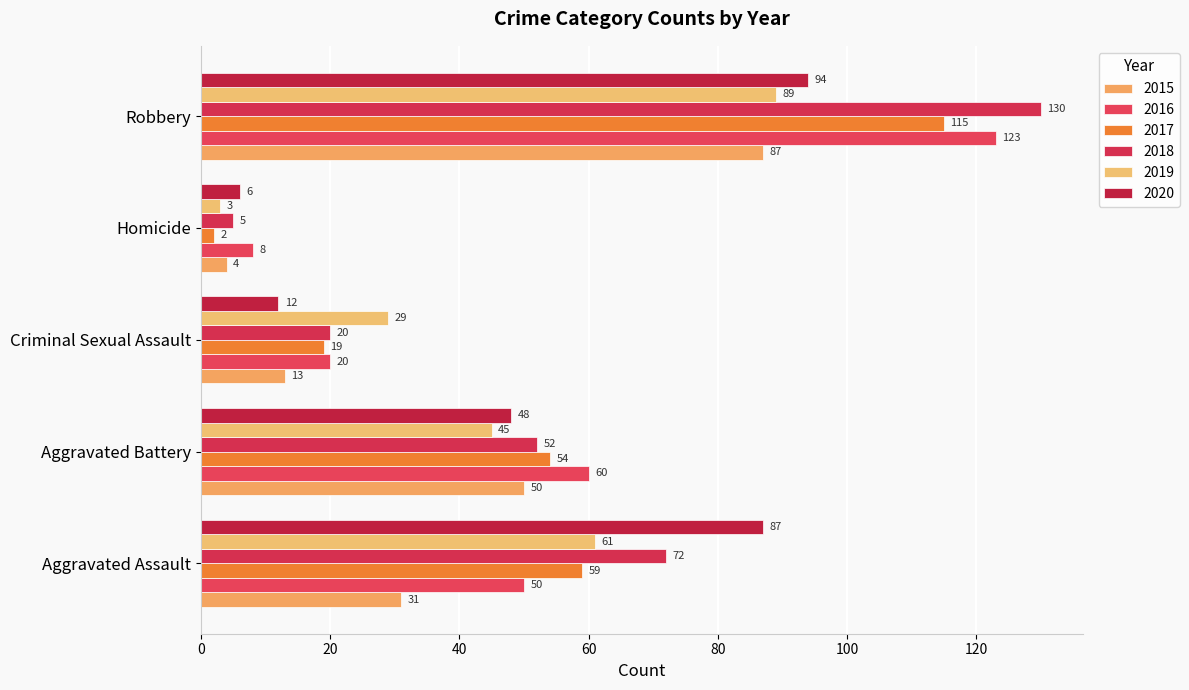

What is the average value of the 2016 series?

52